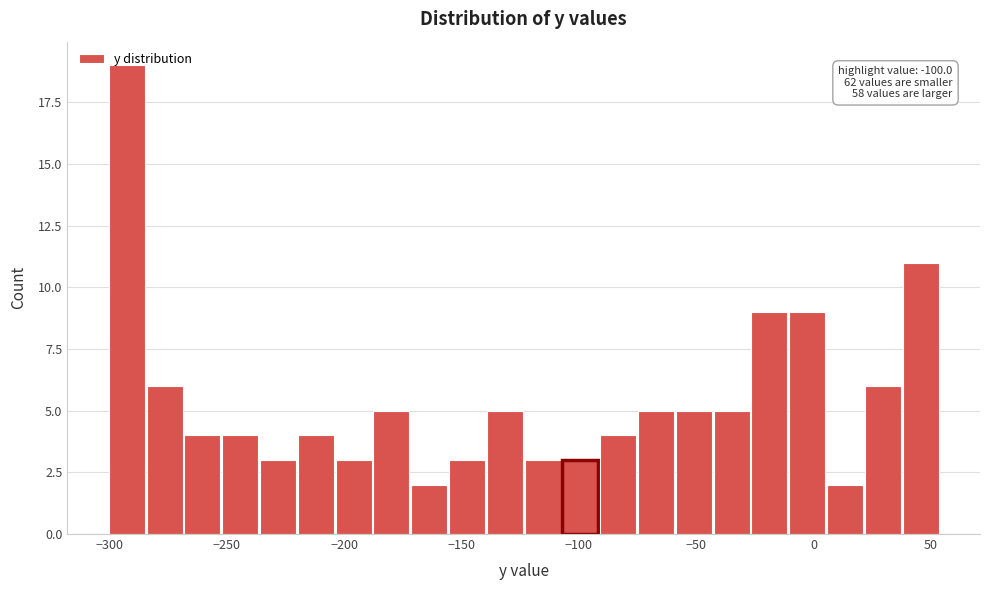

Around what value on the x-axis is the tallest bar? Give the approximate position of its centre, as read against the axis.

-295